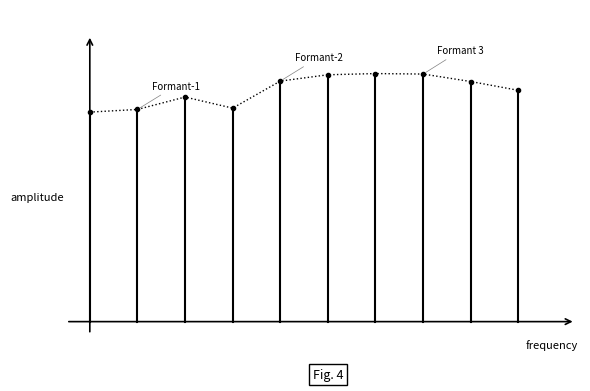

Does the chart display data point markers on the line(s)?

No